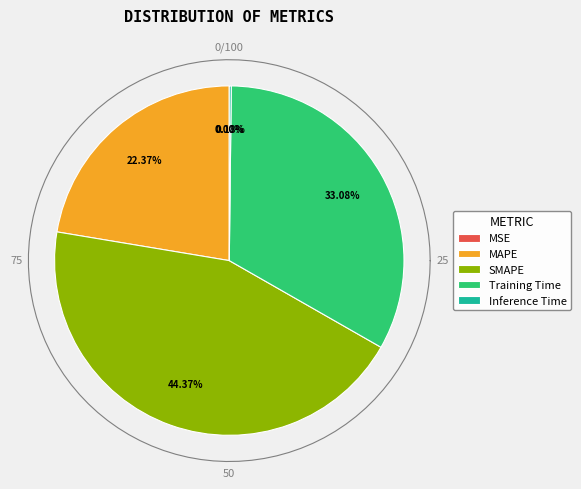

Combined, what portion of the pie is MSE and SMAPE?

44.4%